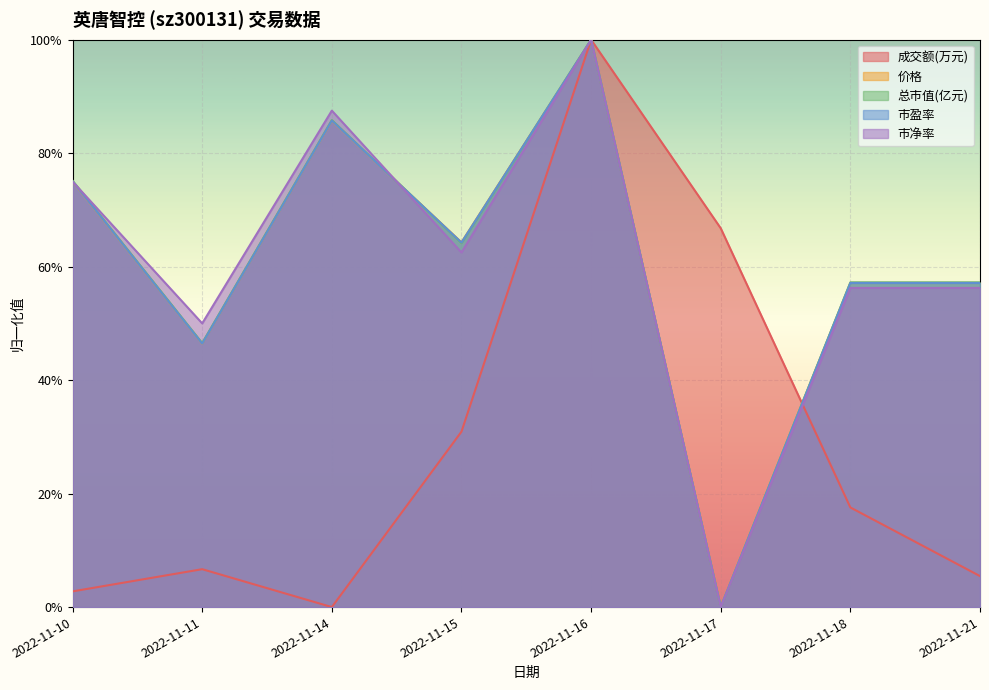

True or false: 总市值(亿元) and 成交额(万元) cross at least once.

True